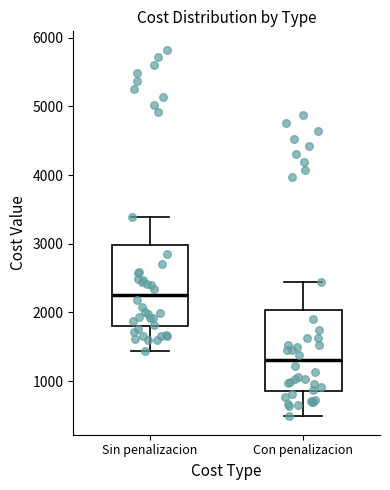

Which box's median line is the lowest?

Con penalizacion